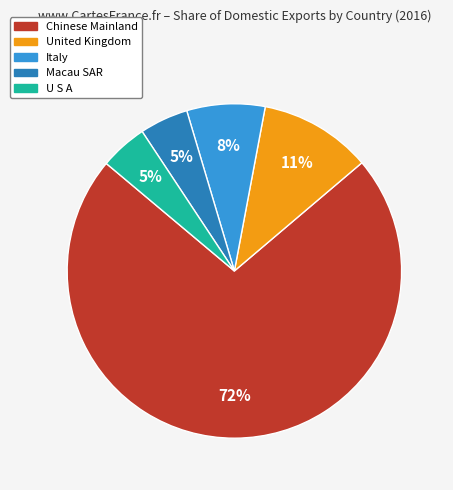

Is there a majority slice in this chart?

Yes